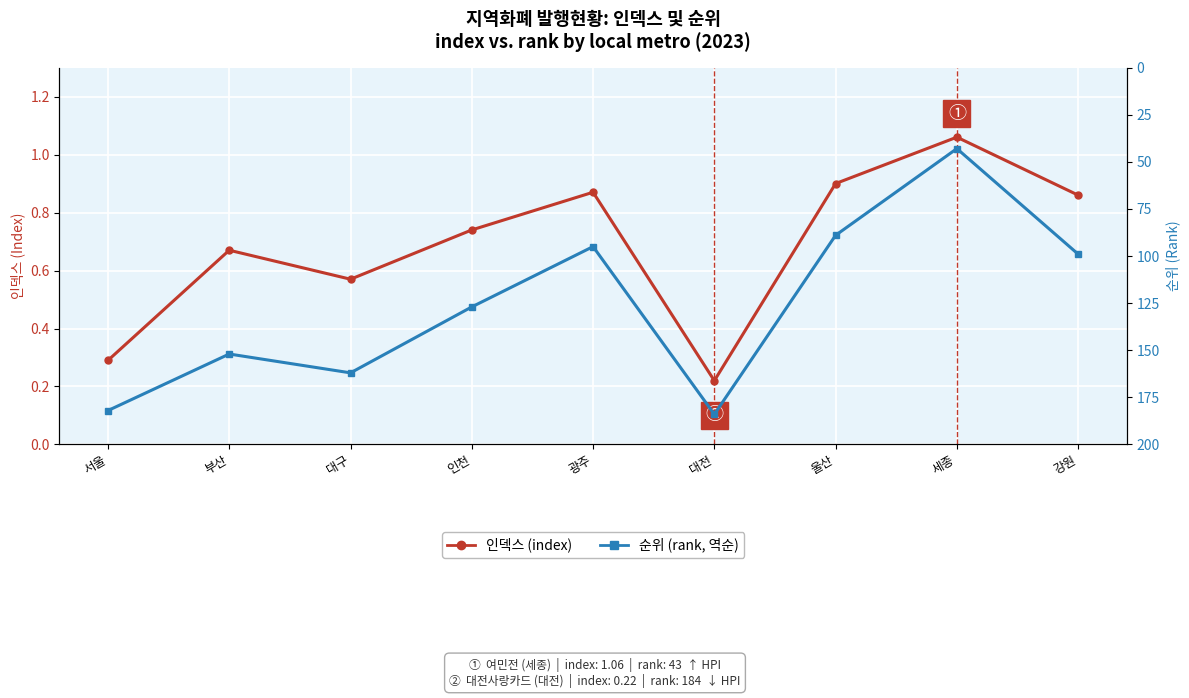

True or false: 인덱스 (index) has a value of 0.1 at 대전.

False